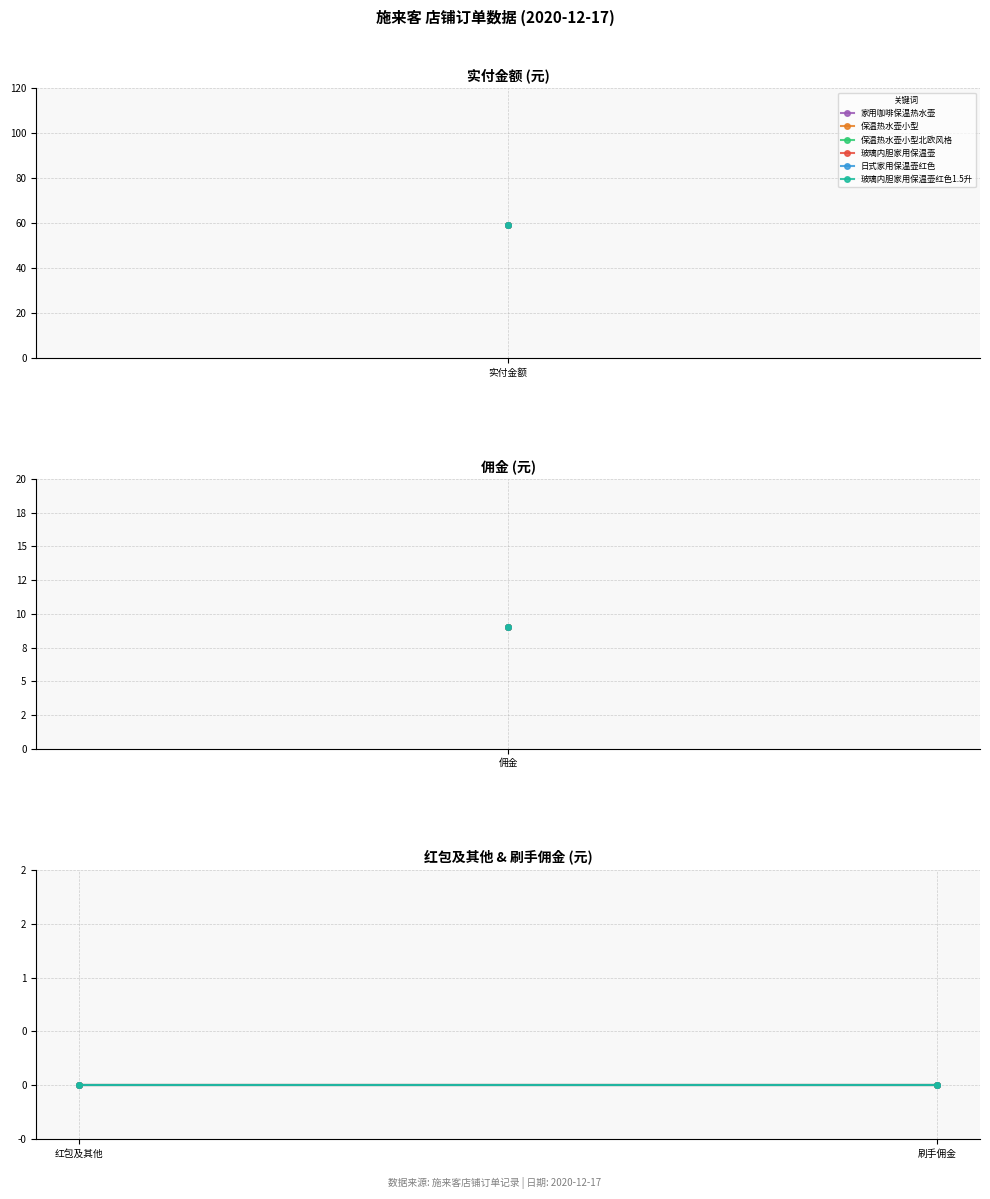

True or false: 红包及其他 and 实付金额 cross at least once.

False